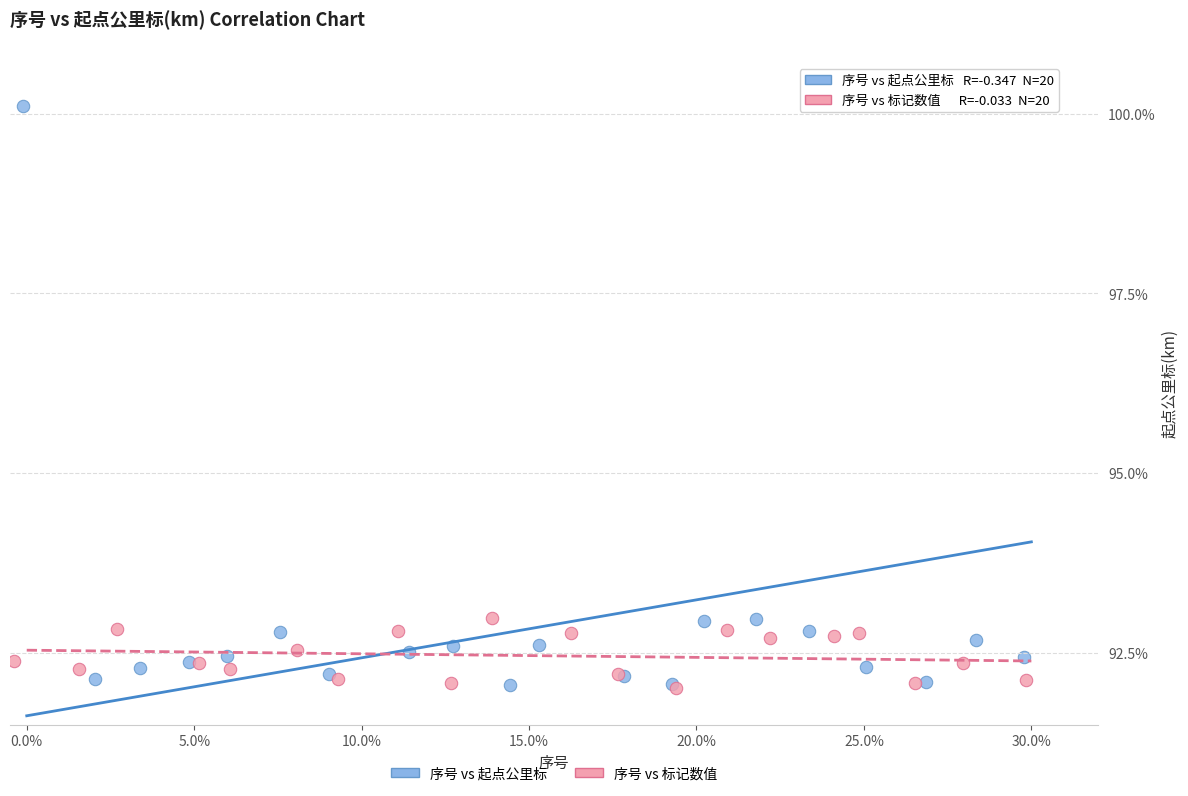

Which series has the widest spread of Y values?

序号 vs 起点公里标